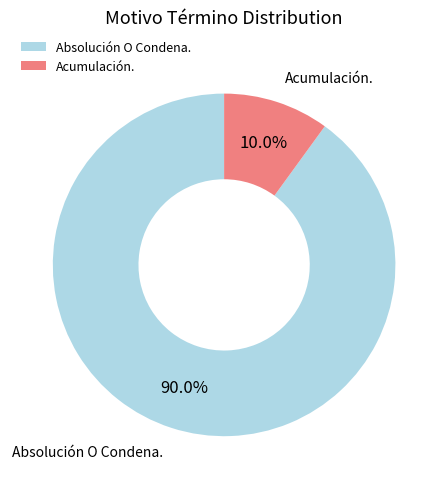

To the nearest percent, what percentage of the pie is Absolución O Condena.?

90%